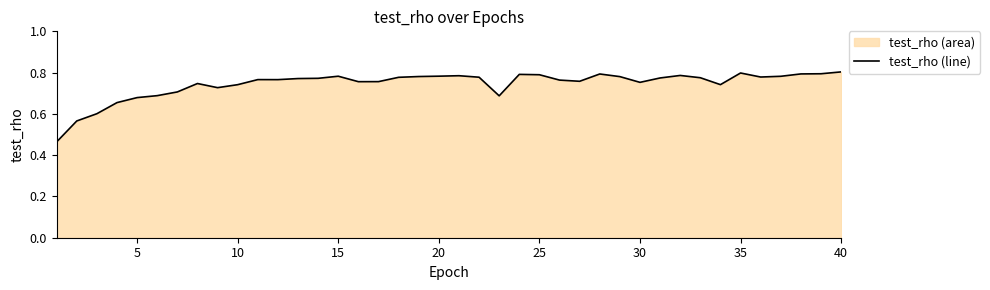

What is the sum of all values?

29.8